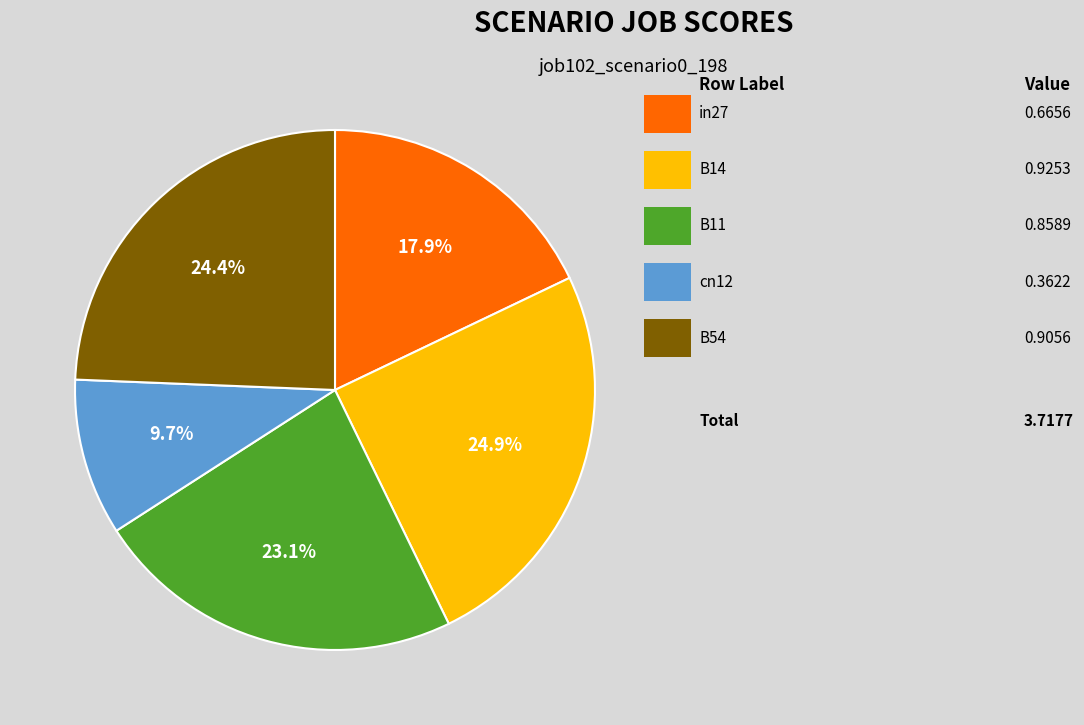

How many segments does this pie chart have?

5